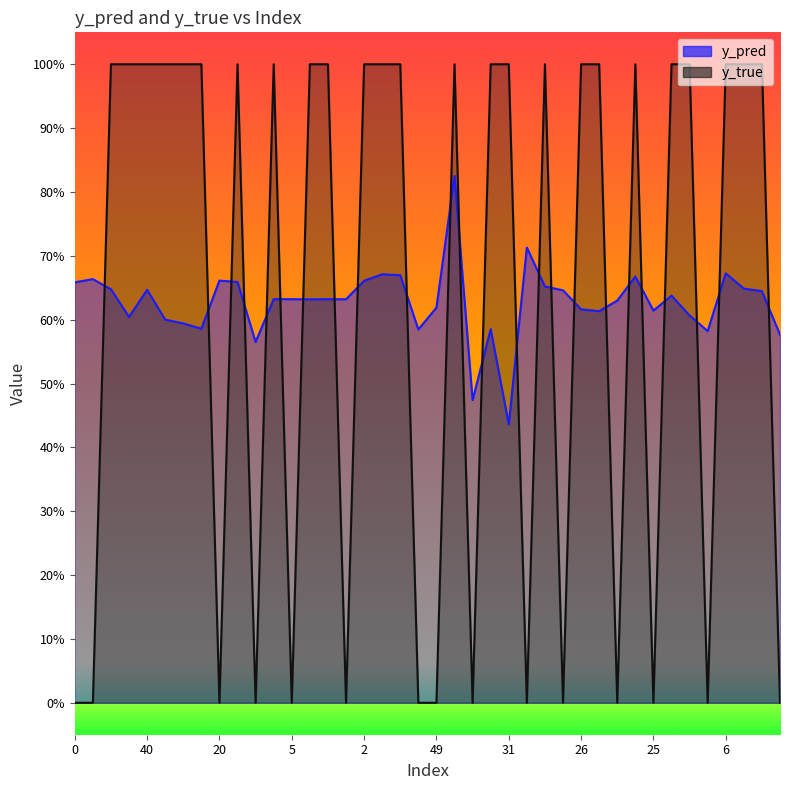

Which series has the largest total across all categories?

y_pred